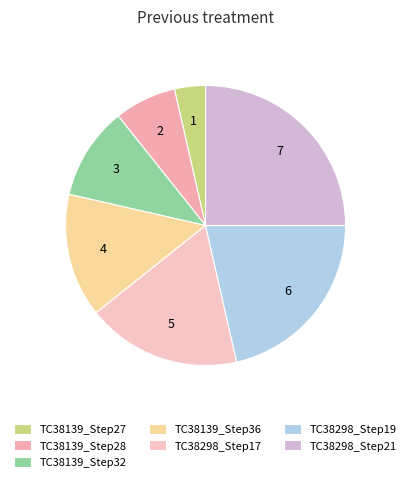

Is there a majority slice in this chart?

No